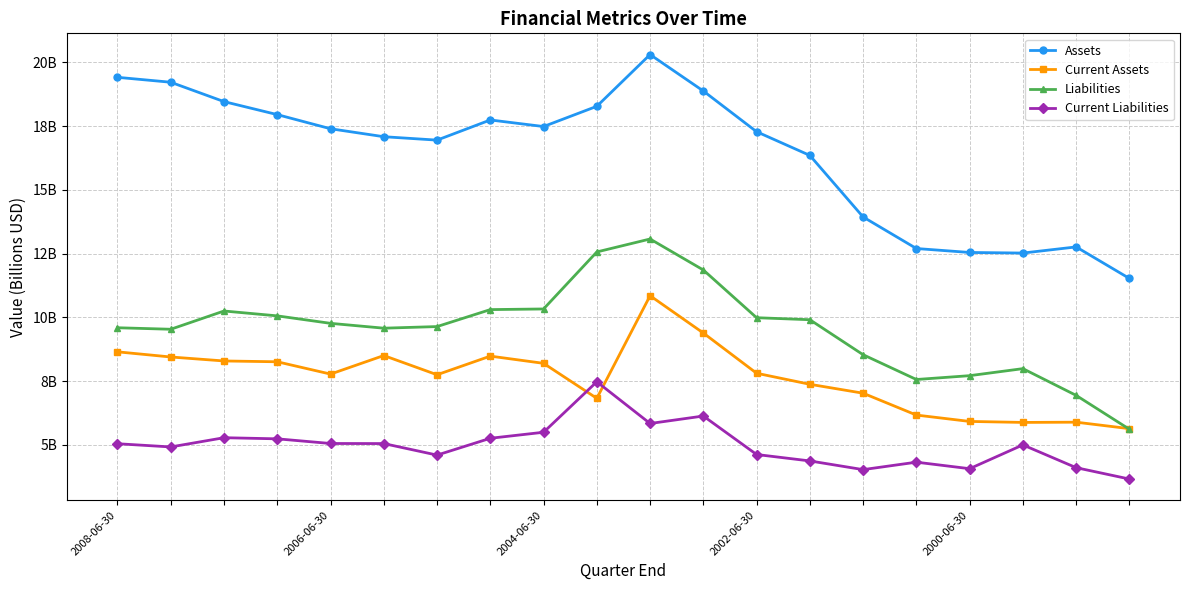

Is this an area chart (filled region under the line)?

No